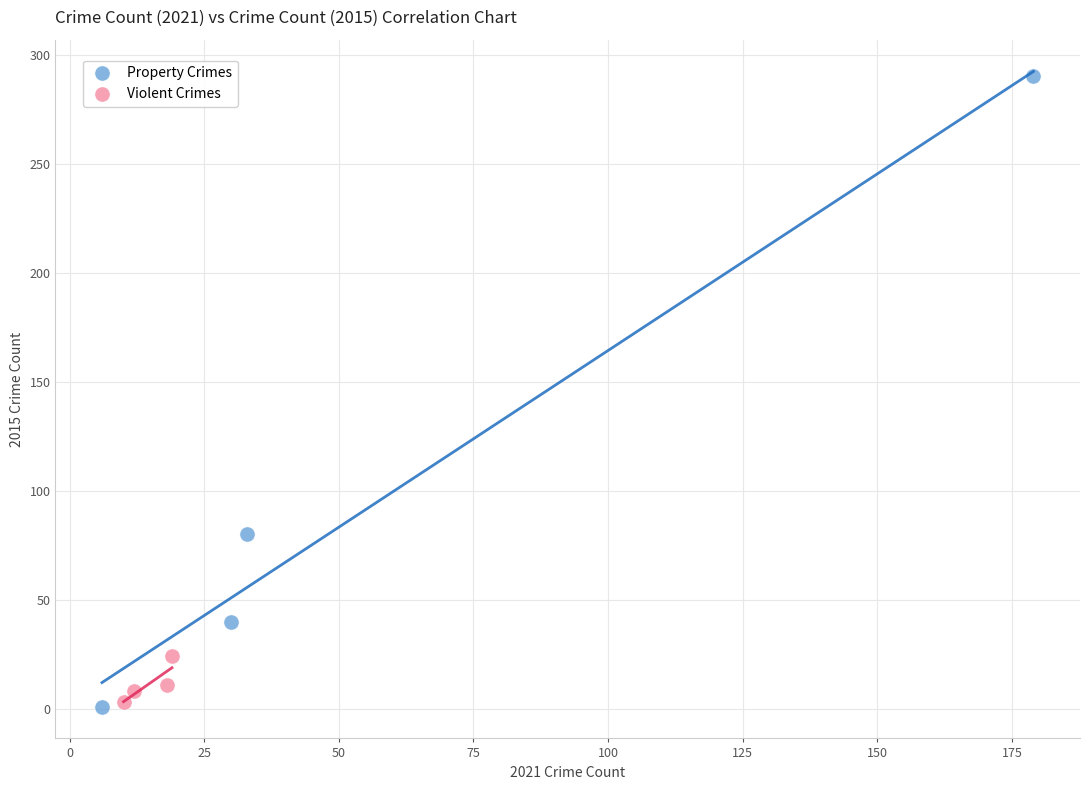

What are all the series names shown in the legend?

Property Crimes, Violent Crimes